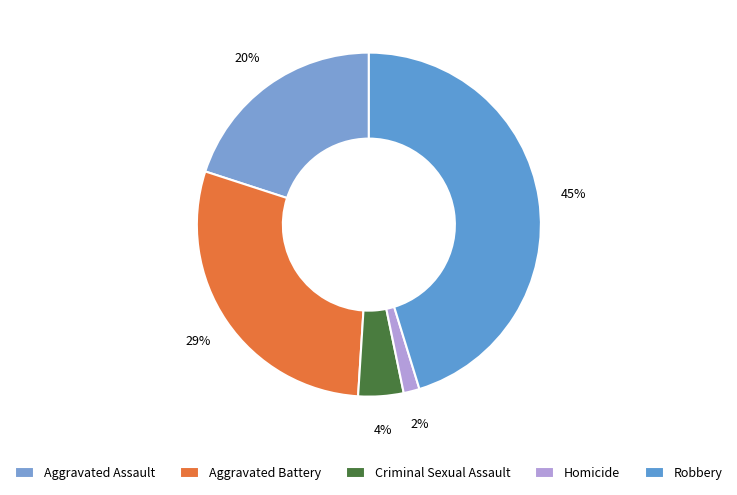

What percentage is the Robbery slice, to the nearest percent?

45%